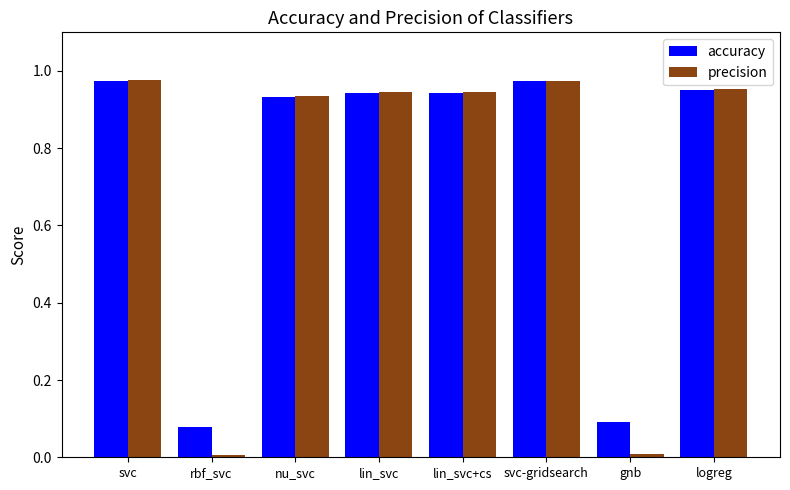

True or false: precision has a value of 1.5 at lin_svc+cs.

False